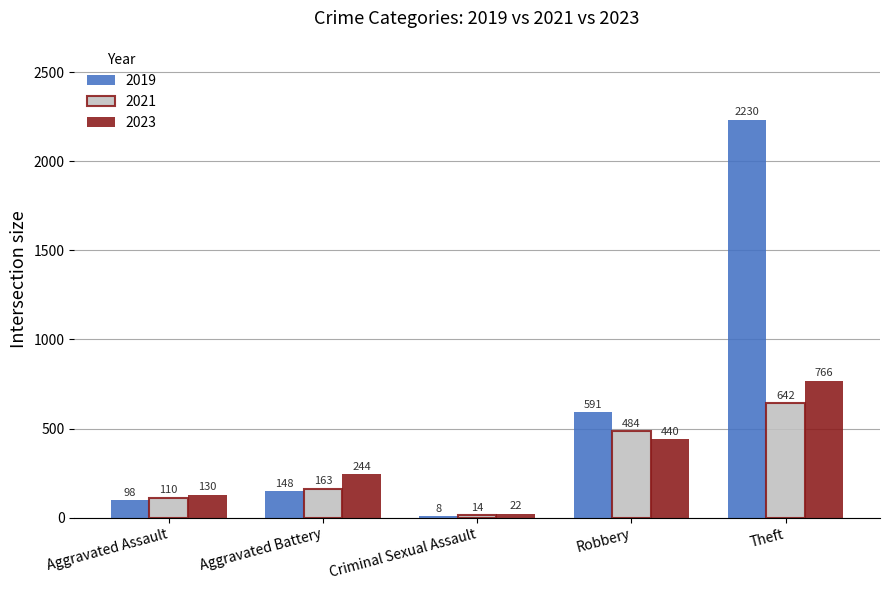

Which category has the highest value across all series?

Theft